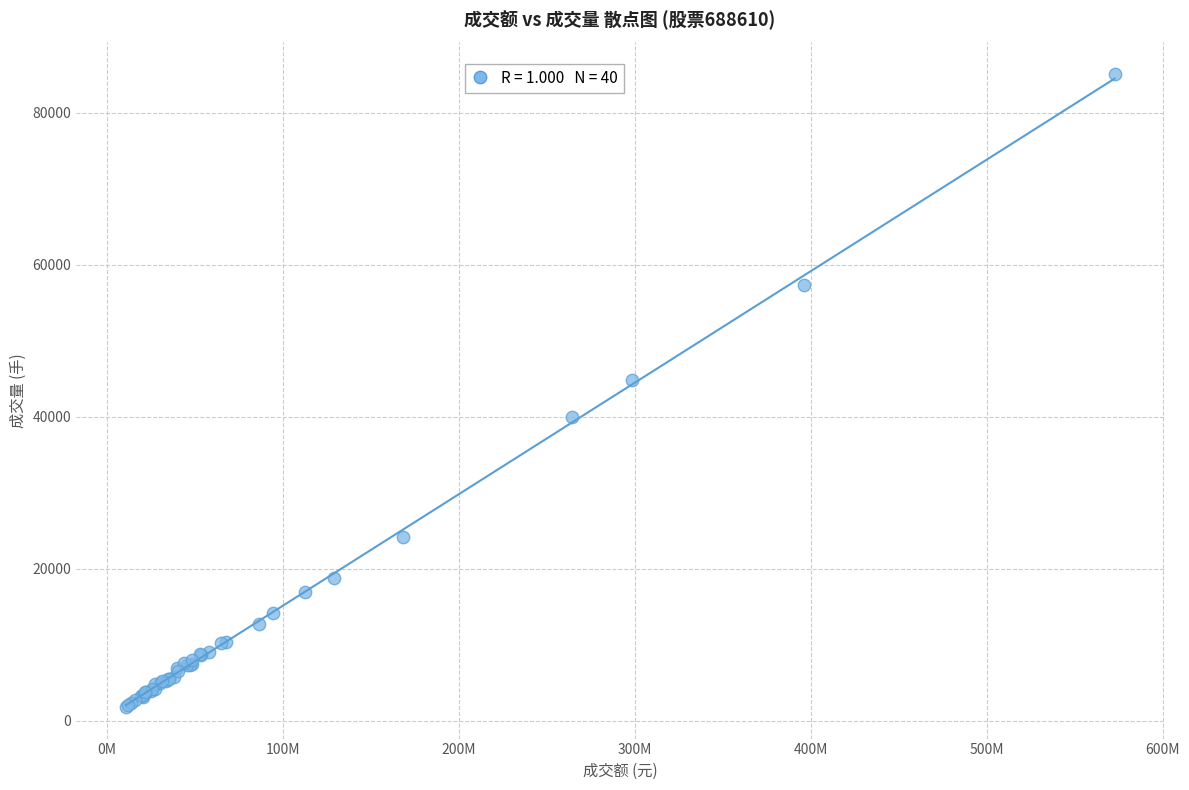

What Y value in the scatter plot is closest to 43443?

44771